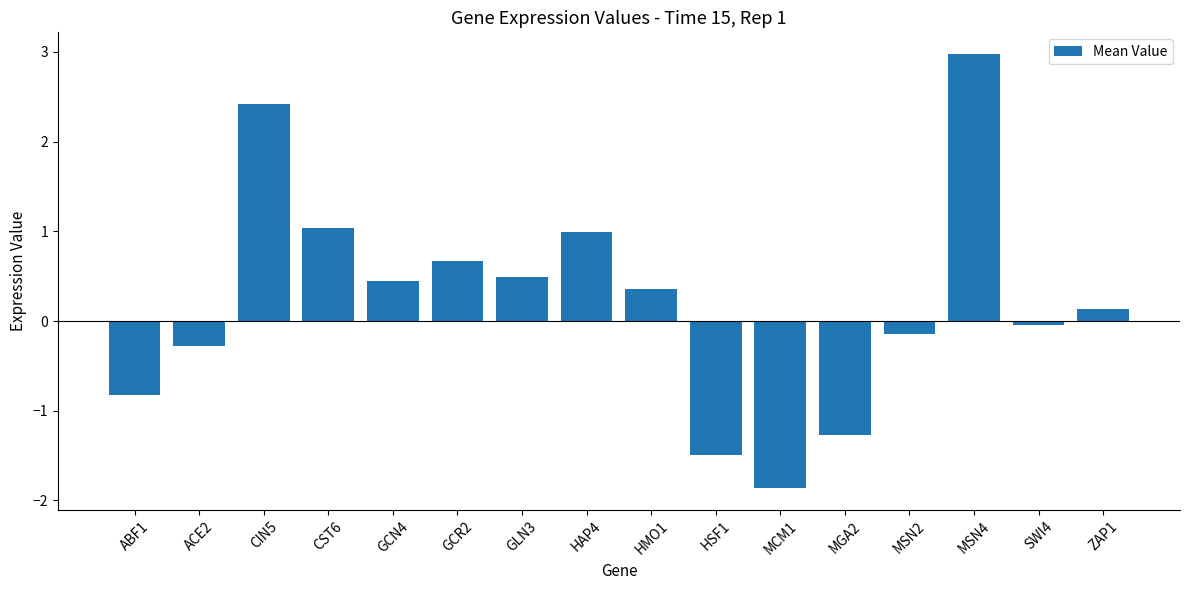

How many data points does each series have?

16